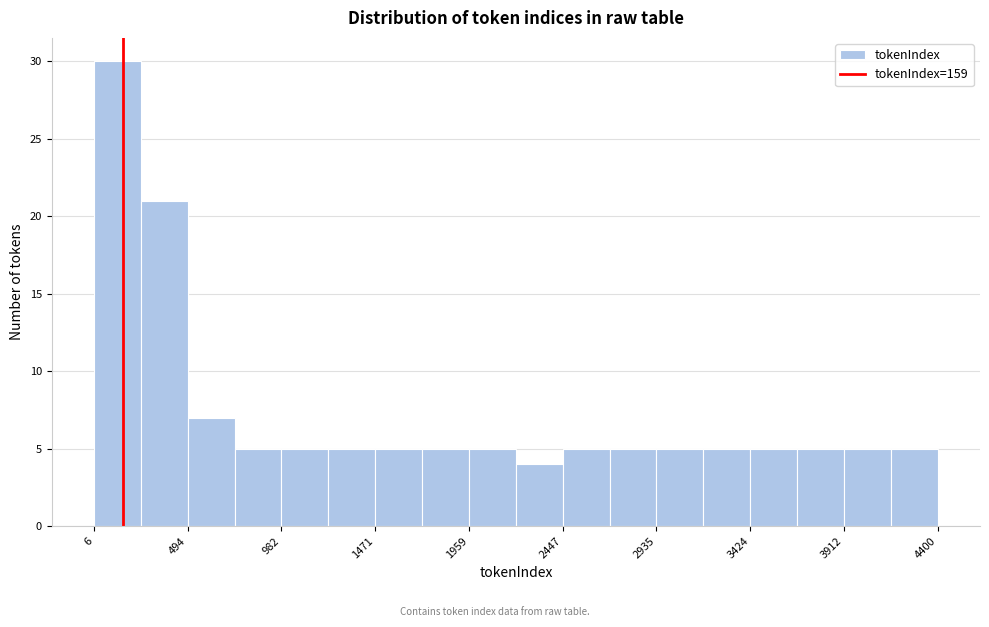

Which range on the x-axis has the tallest bar?

0 to 250